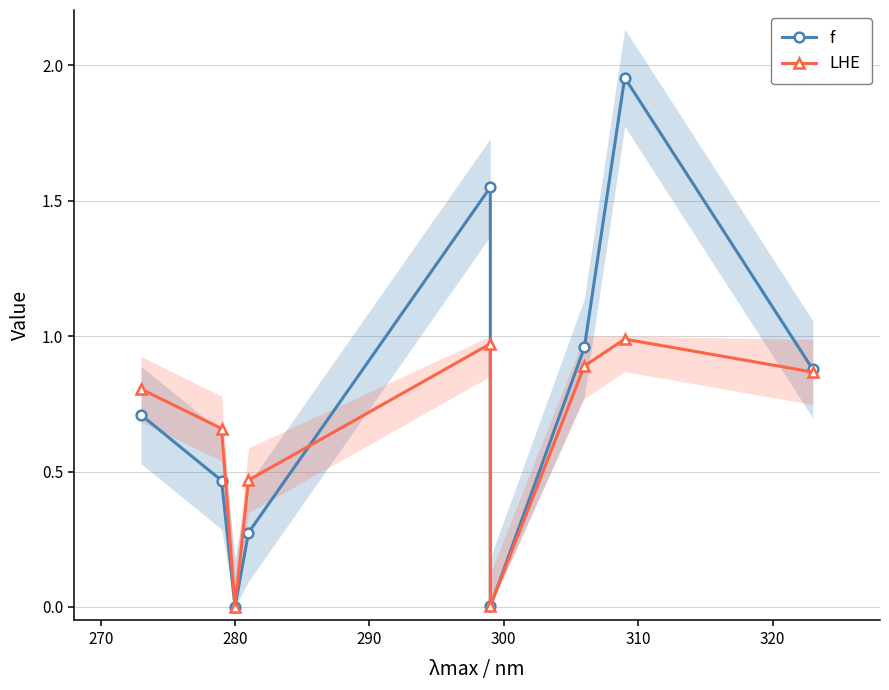

What is the sum of all f values?

6.8